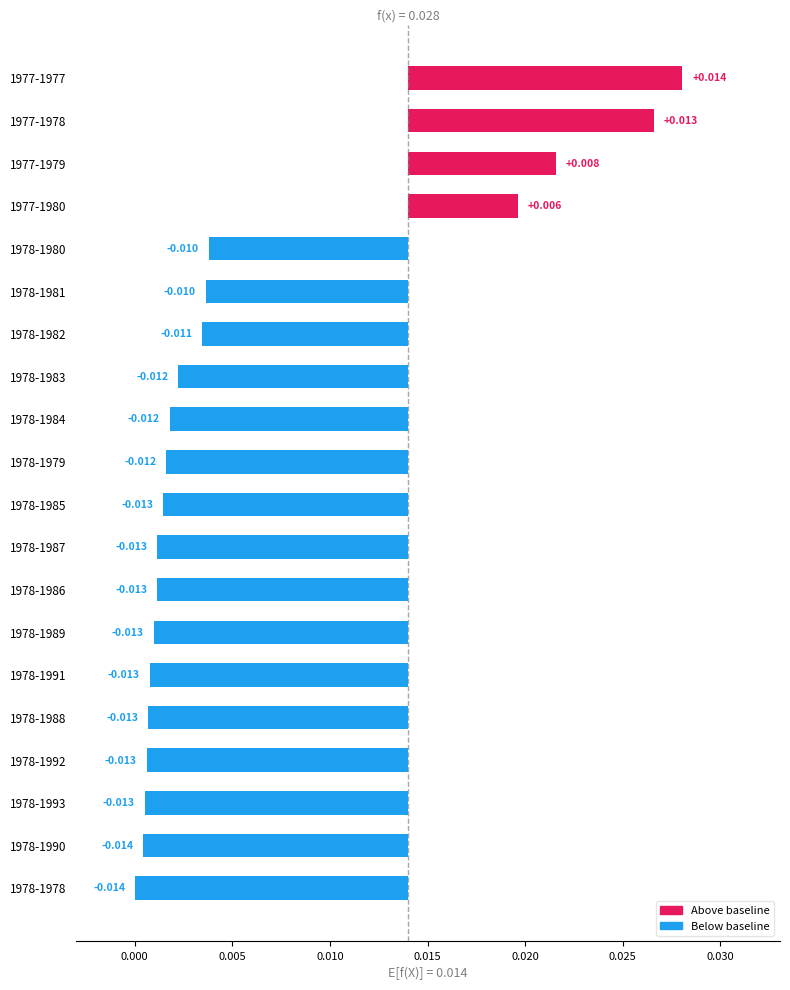

How many series are shown in this chart?

1